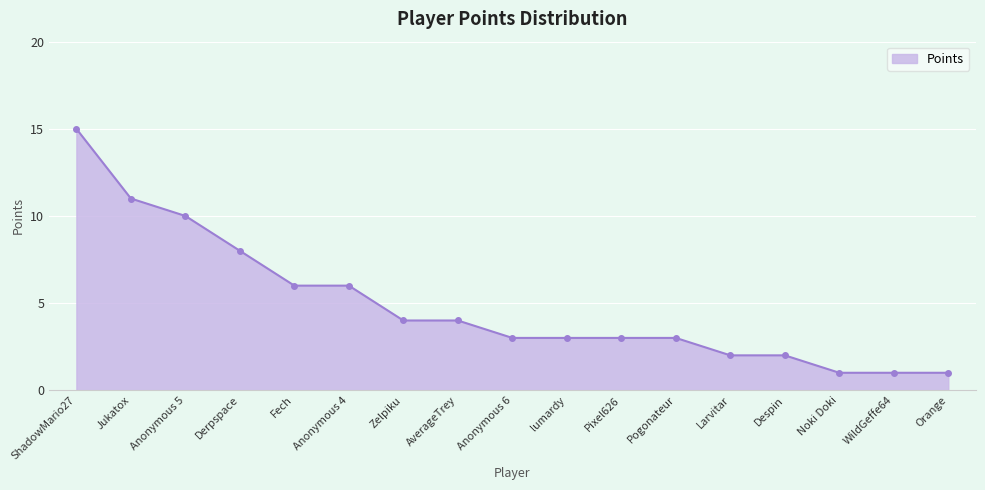

Which has a higher value, Larvitar or lumardy?

lumardy